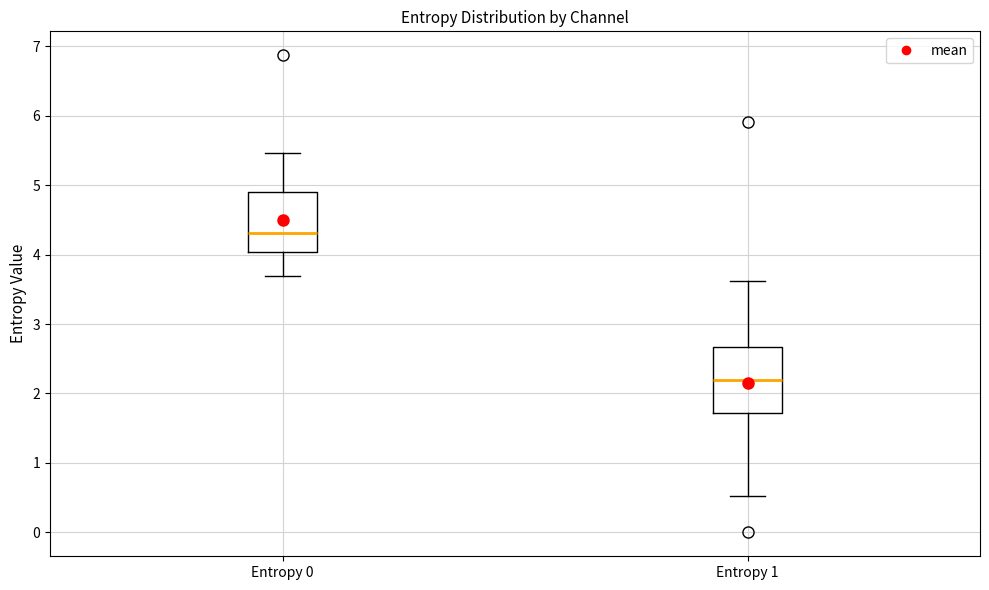

Reading left to right, transcribe this box plot: for each box, give where its median line is, the range the box spans, and where its two whiskers end, as read against the y-axis. The values are not printed on the chart, so give them approximately, as read against the axis.

Entropy 0: median 4.3, box 4.0 to 4.9, whiskers 3.7 to 5.5
Entropy 1: median 2.2, box 1.7 to 2.7, whiskers 0.5 to 3.6